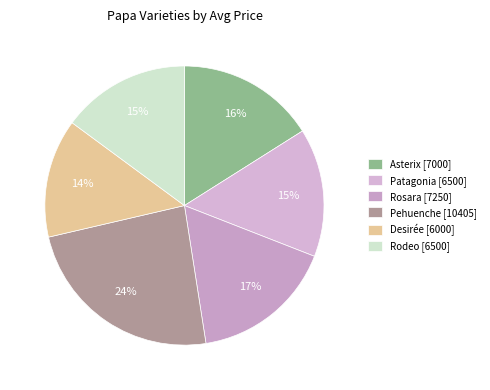

Approximately how many times larger is the value at Patagonia compared to Rosara?

0.9